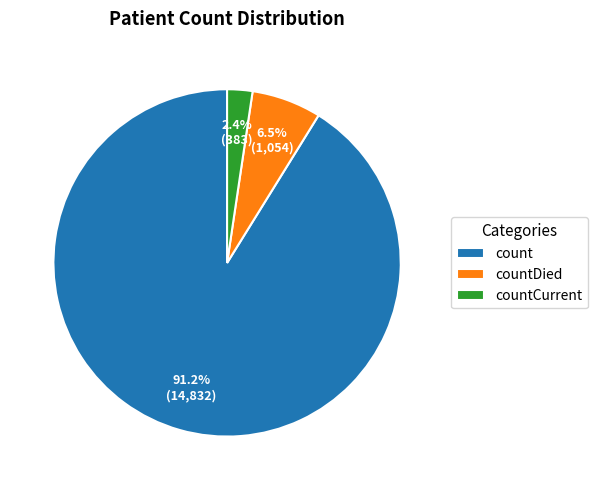

Count the number of slices in the pie.

3